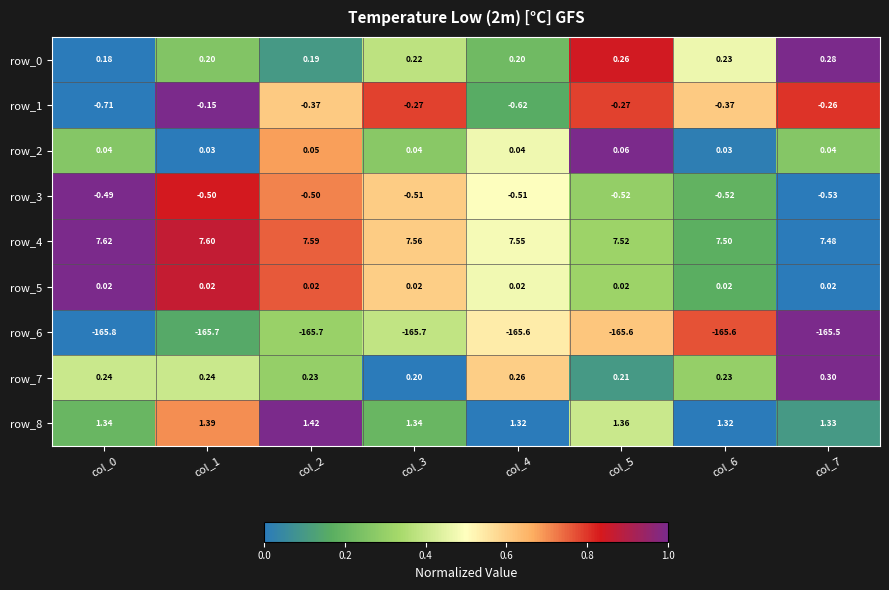

Is the value of row_7 at col_1 greater than the value of row_3 at col_1?

Yes